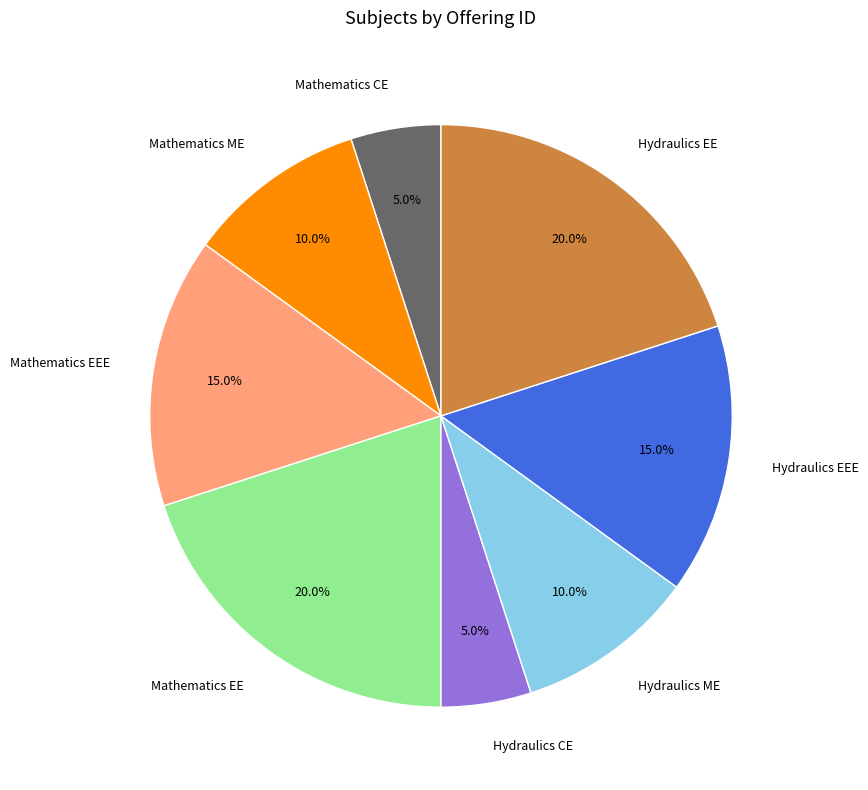

Is Mathematics EEE the majority of the pie?

No